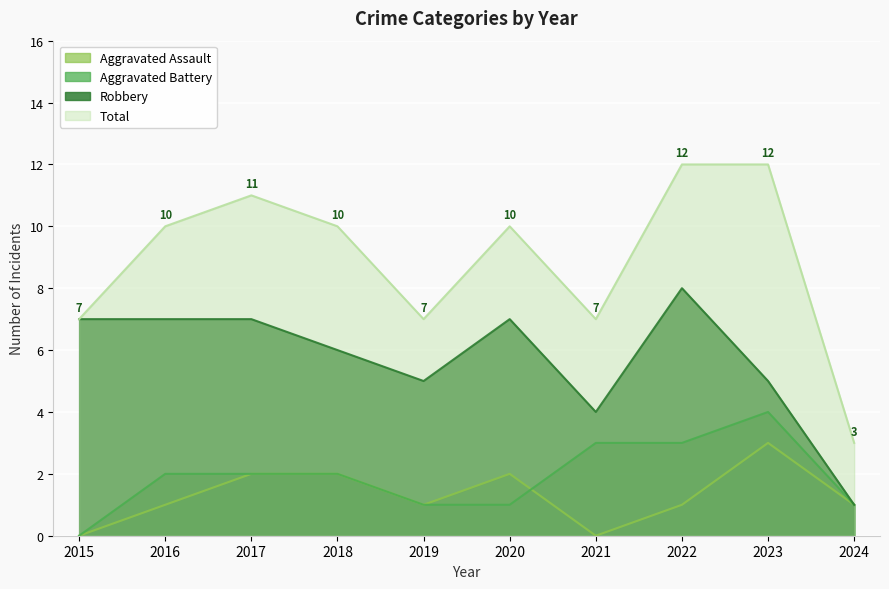

Reading left to right, what are all the values shown in this chart?

Aggravated Assault: 0	1	2	2	1	2	0	1	3	1
Aggravated Battery: 0	2	2	2	1	1	3	3	4	1
Robbery: 7	7	7	6	5	7	4	8	5	1
Total: 7	10	11	10	7	10	7	12	12	3